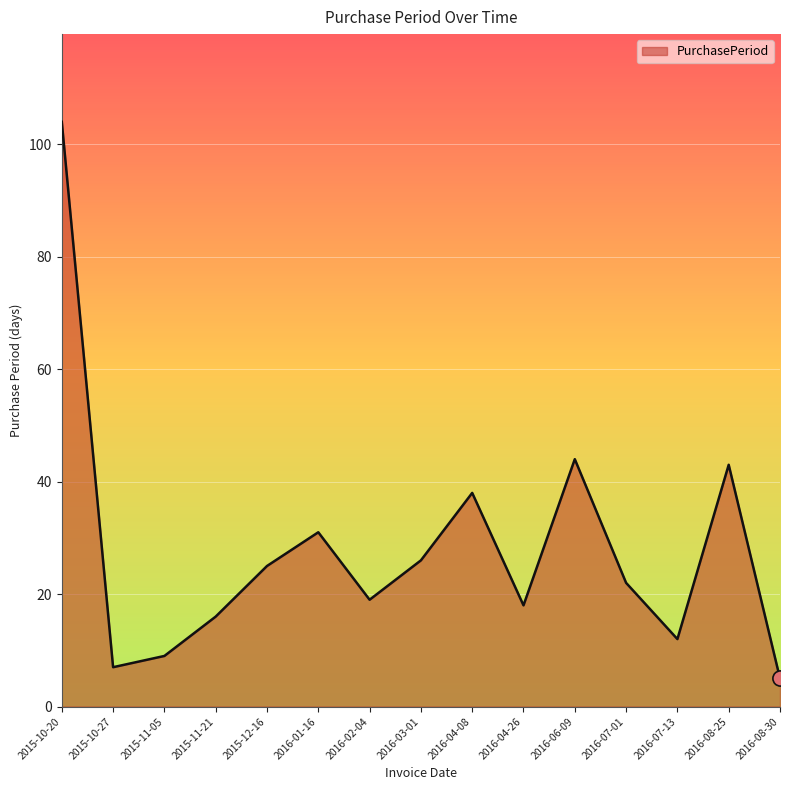

Approximately how many times larger is the value at 2015-11-21 compared to 2015-11-05?

1.8